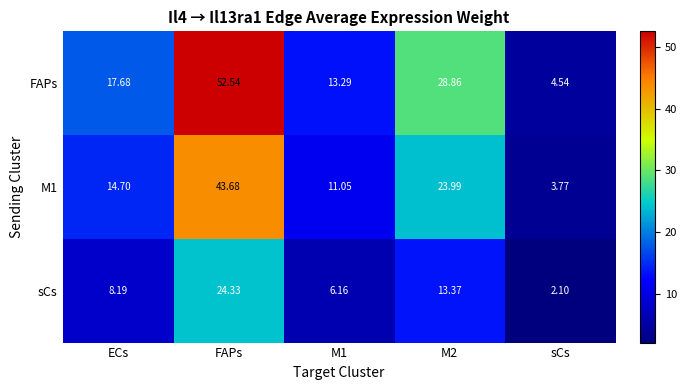

Which series has the largest range (max minus min)?

FAPs